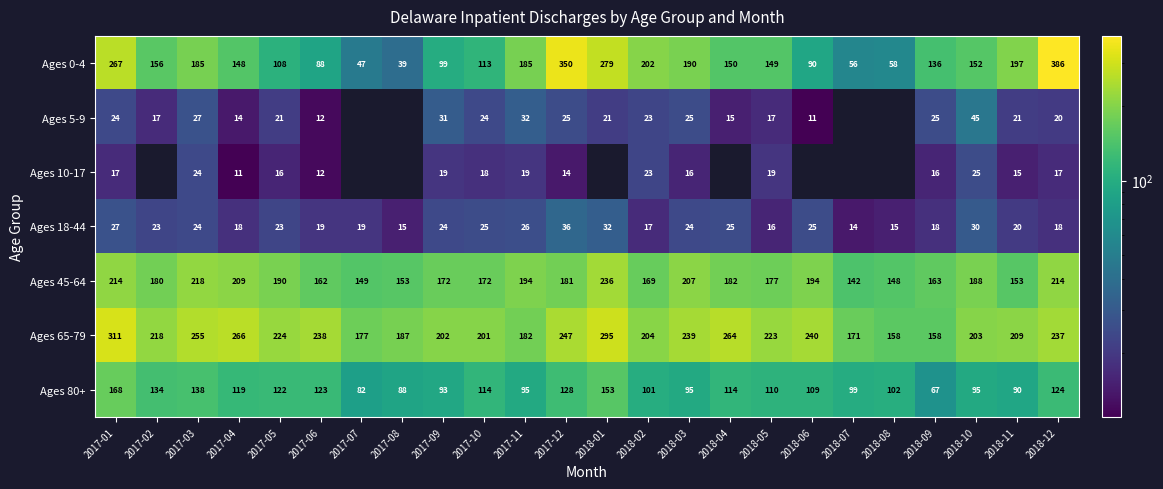

At how many categories does at least one series exceed 181?

20